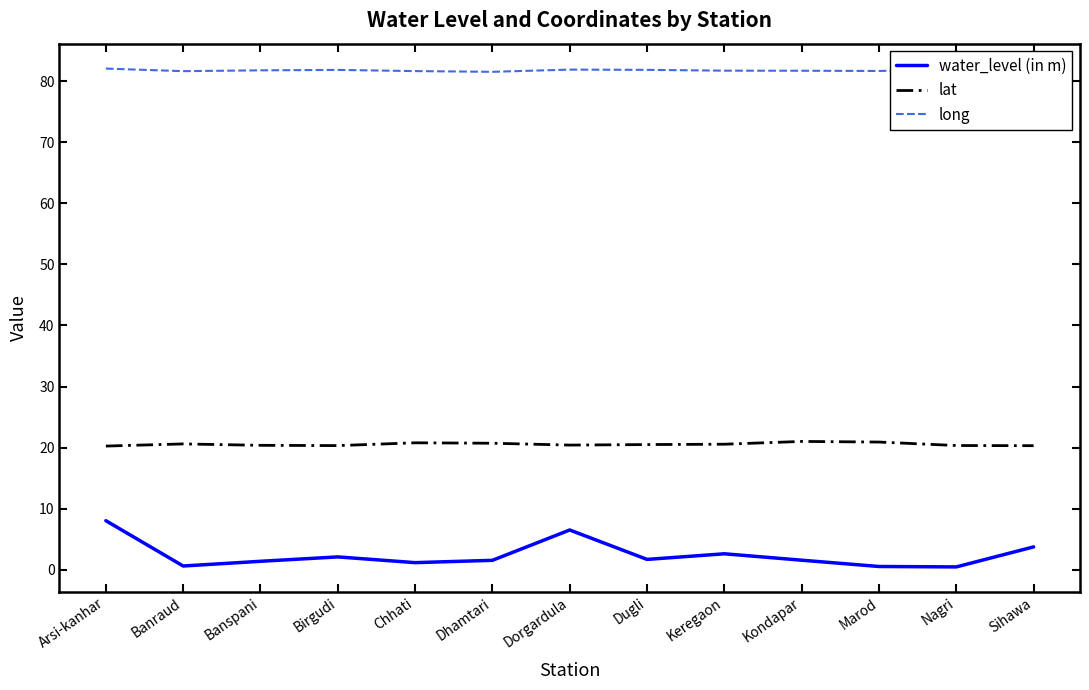

List the series in order of their peak value, lowest first.

water_level (in m), lat, long